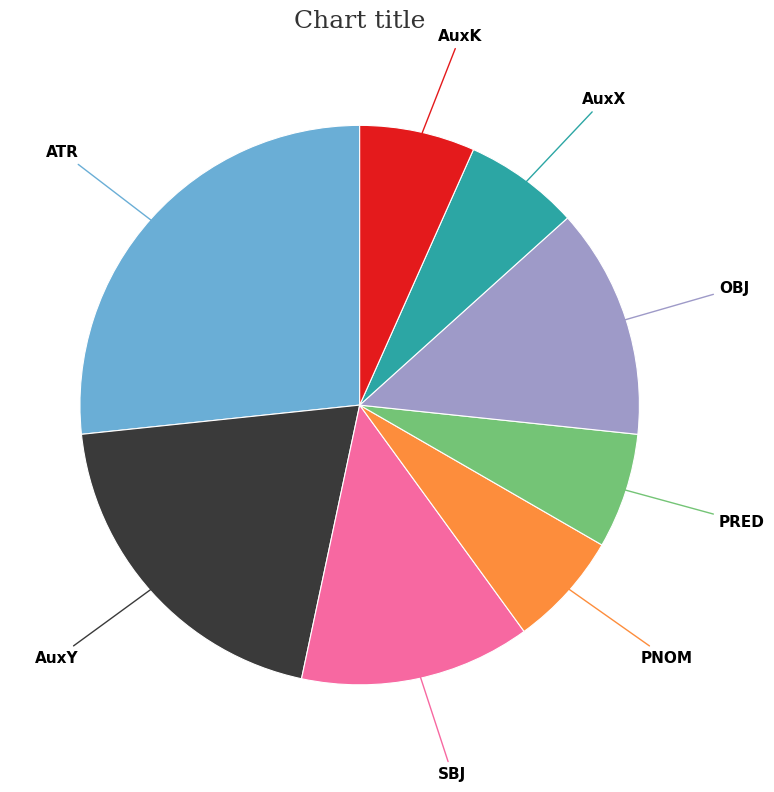

Is there any slice that represents more than half of the pie?

No